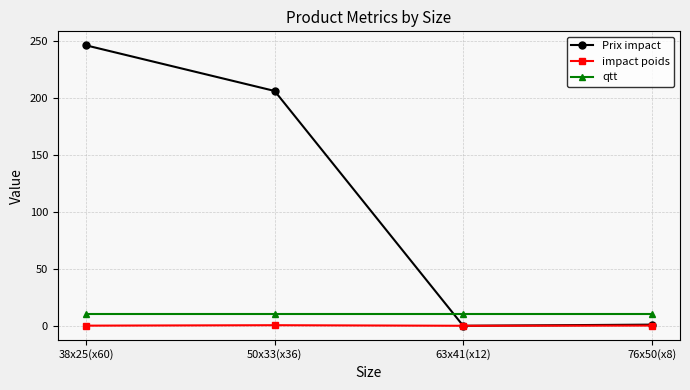

Which series has the widest spread of values?

Prix impact